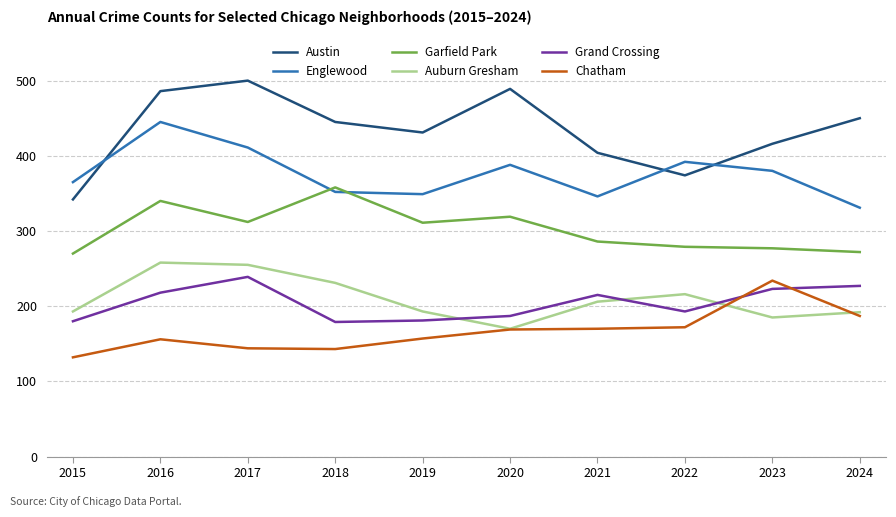

What is the sum of all Englewood values?

3759